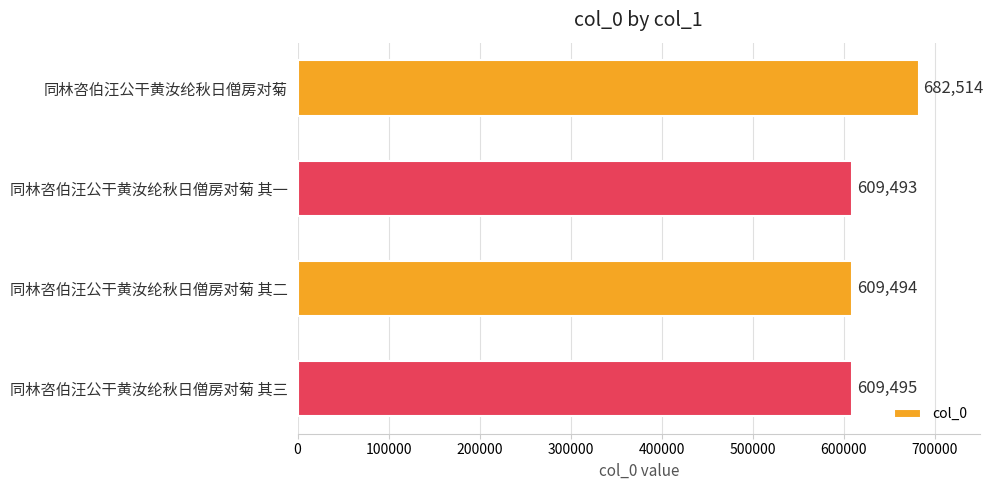

What is the difference between the second highest and second lowest values?

1